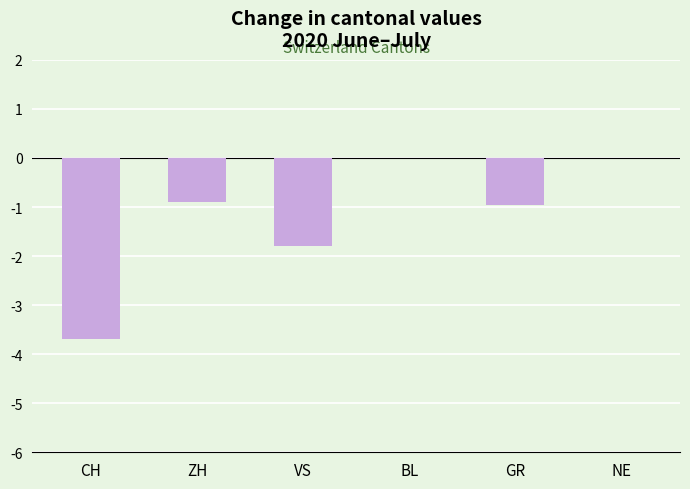

Which has a higher value, BL or CH?

BL